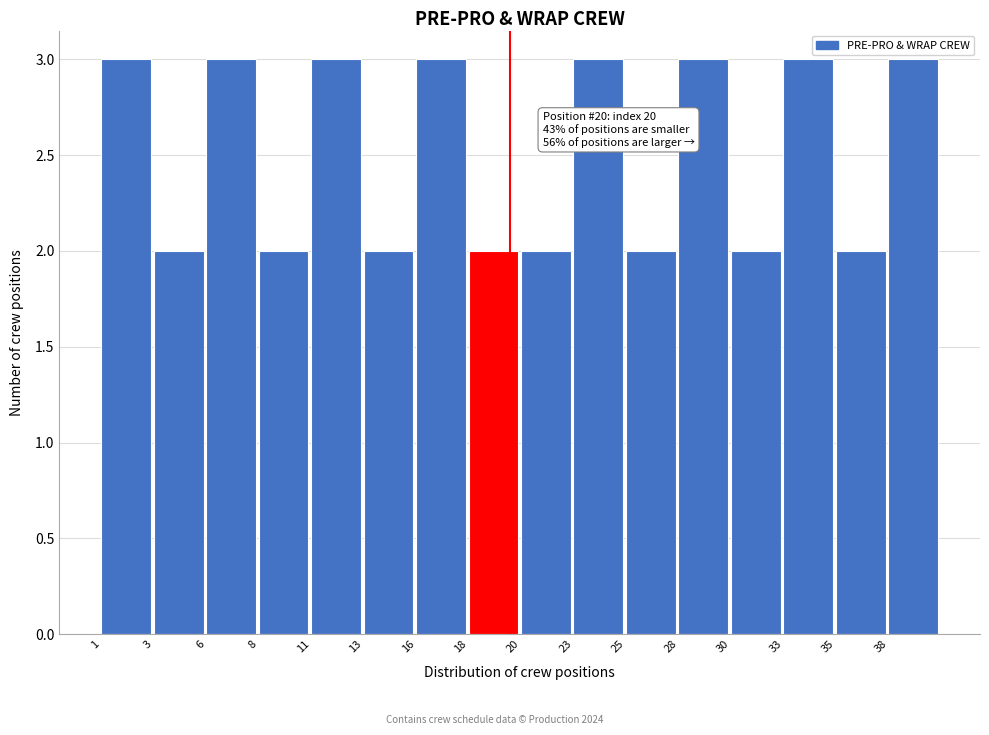

Reading left to right, extract all data points from this chart.

1=3	3=2	6=3	8=2	11=3	13=2	16=3	18=2	20=2	23=3	25=2	28=3	30=2	33=3	35=2	38=3